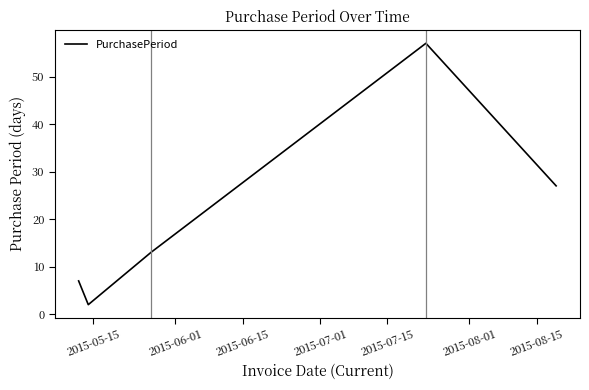

What is the maximum value shown in the chart?

57